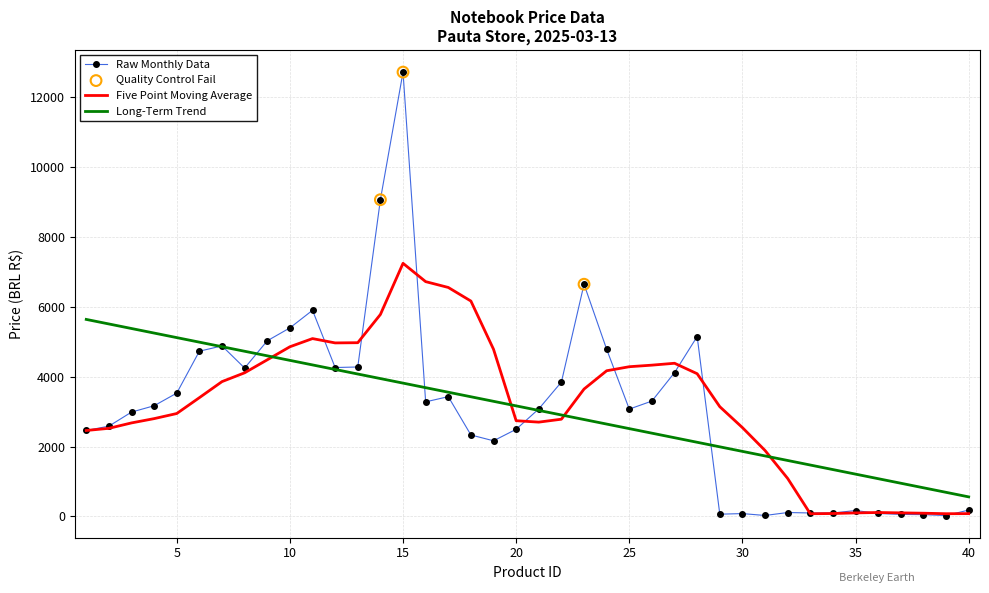

Which series has the largest range (max minus min)?

Raw Monthly Data